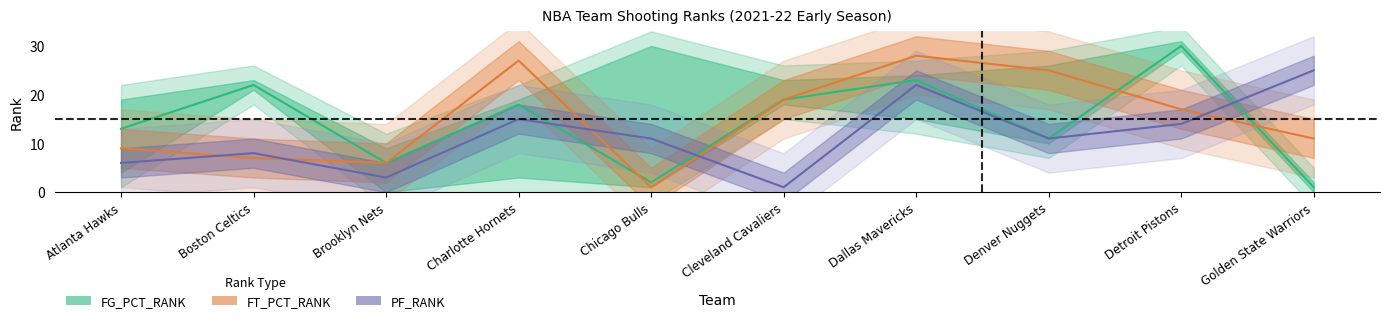

Rank the series at Golden State Warriors from highest to lowest value.

PF_RANK, FT_PCT_RANK, FG_PCT_RANK